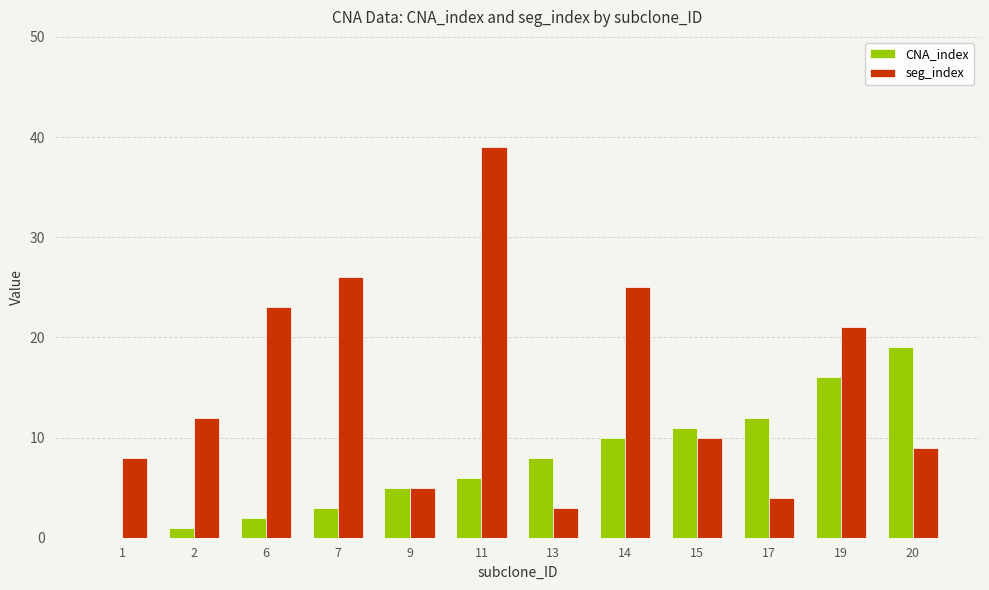

Which series has the largest range (max minus min)?

seg_index